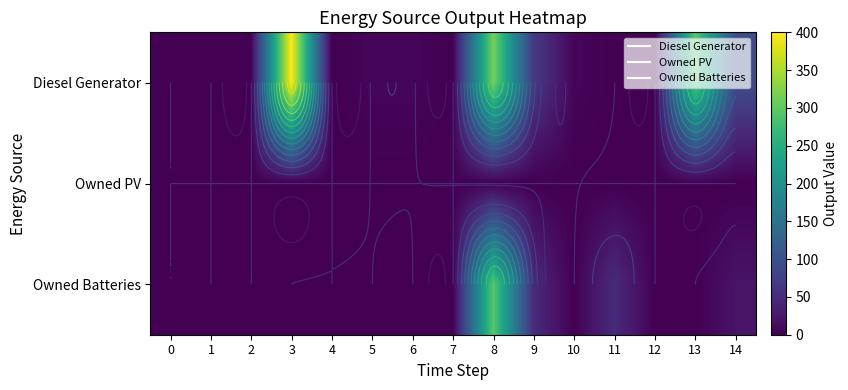

The value of Diesel Generator at 8 is 317.0. True or false?

True